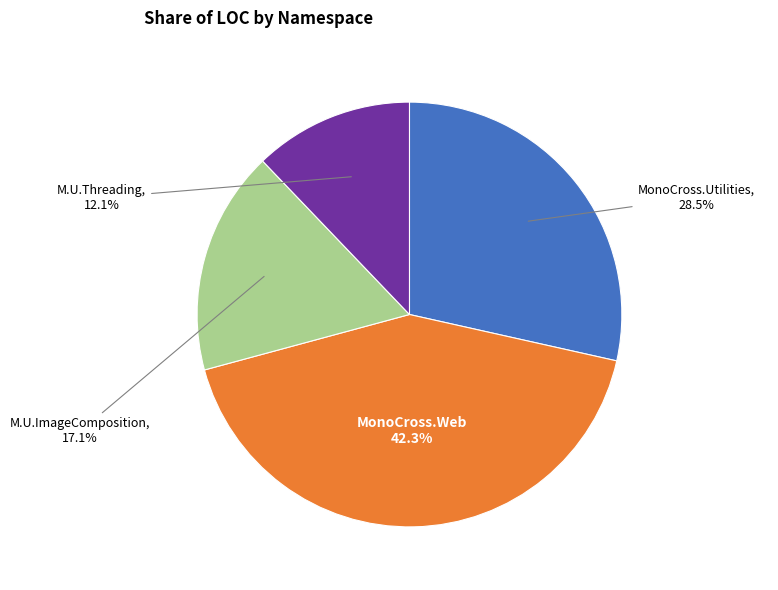

How many segments does this pie chart have?

4